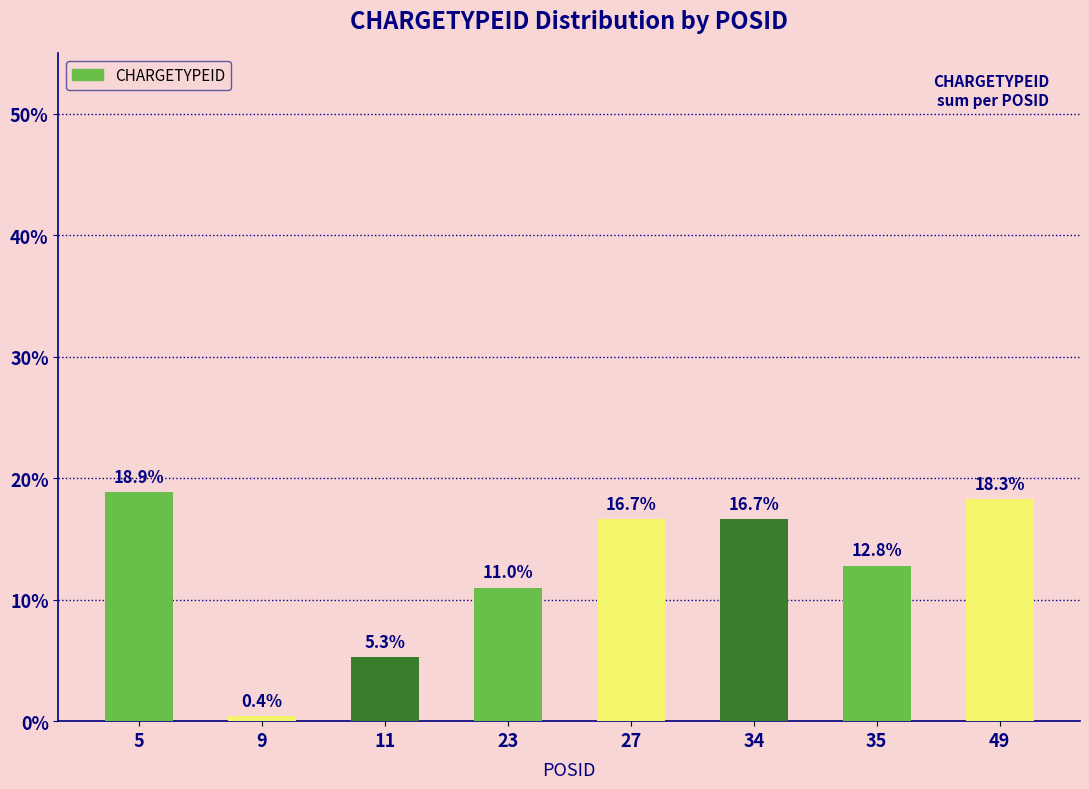

Which has a higher value, 23 or 49?

49